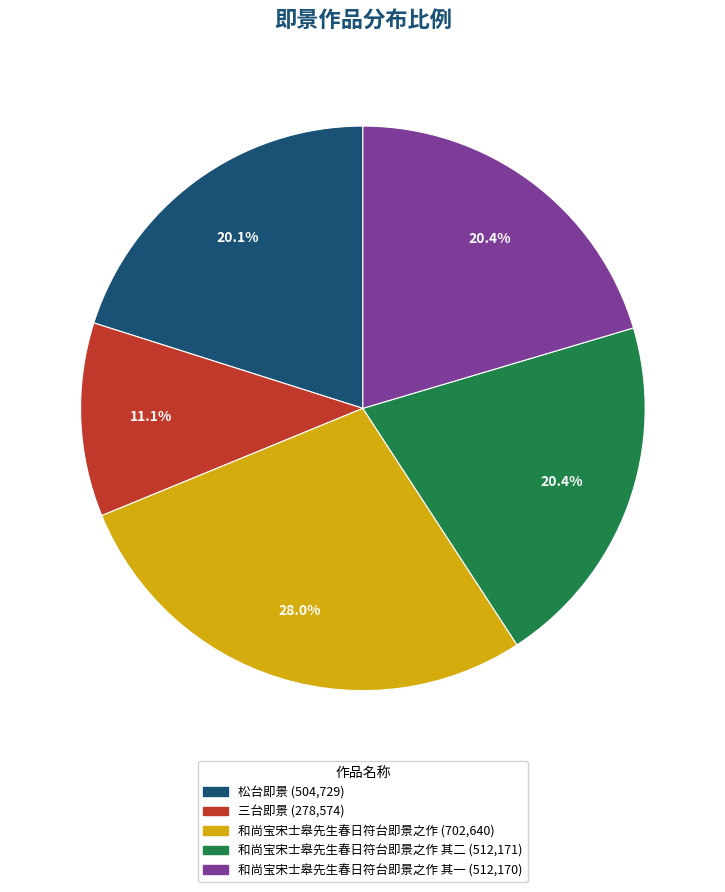

Does any single category account for the majority?

No